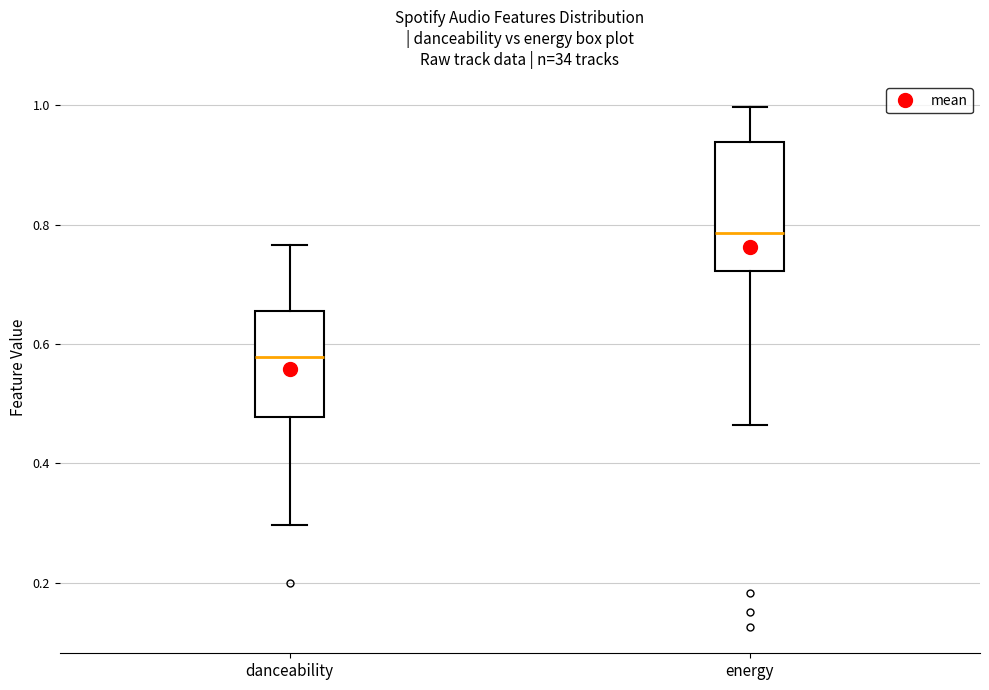

Reading left to right, transcribe this box plot: for each box, give where its median line is, the range the box spans, and where its two whiskers end, as read against the y-axis. The values are not printed on the chart, so give them approximately, as read against the axis.

danceability: median 0.58, box 0.48 to 0.66, whiskers 0.30 to 0.76
energy: median 0.78, box 0.72 to 0.94, whiskers 0.46 to 1.00